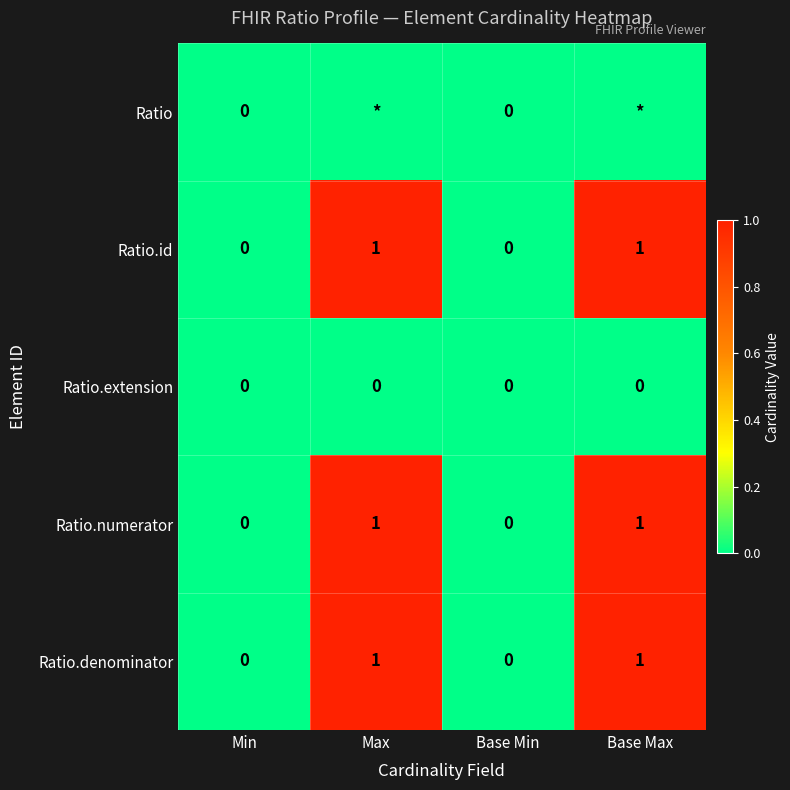

Which has a higher value, Min or Base Min?

Min